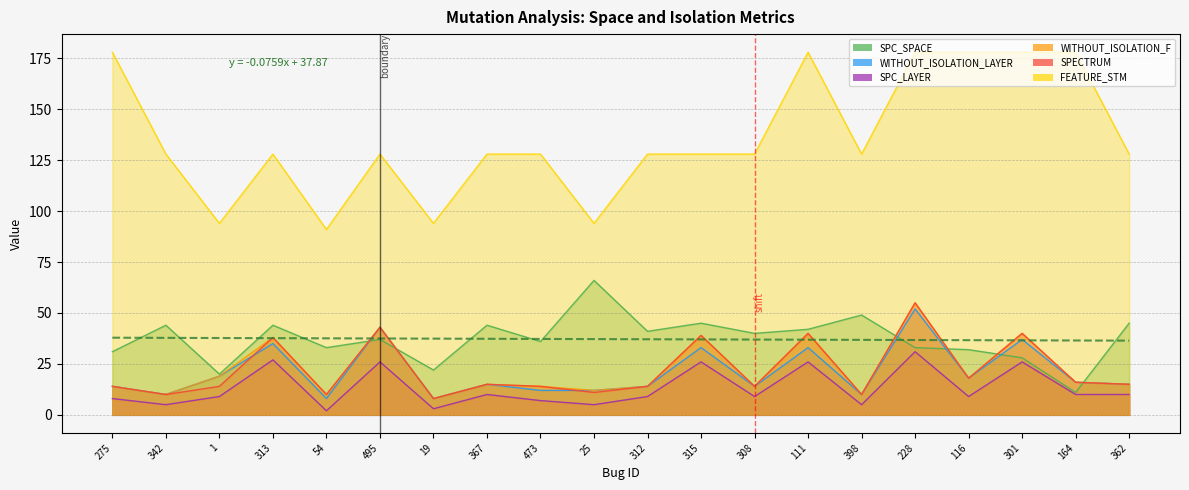

True or false: WITHOUT_ISOLATION_F has a value of 15 at 367.

True